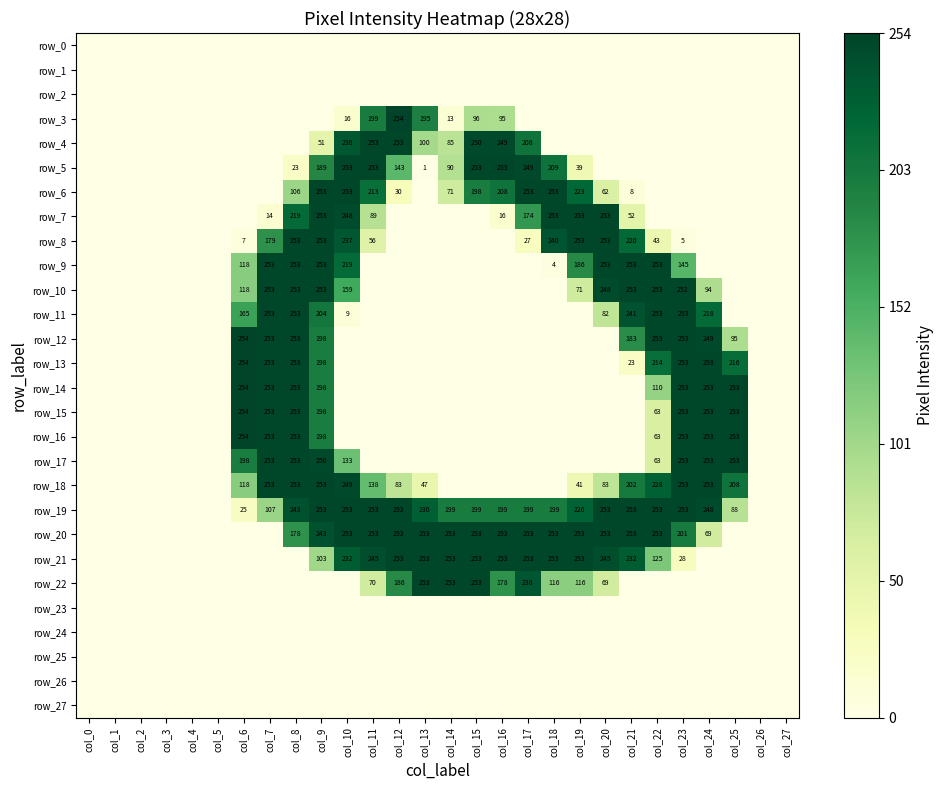

At col_7, list the series in order from smallest to largest.

row_0, row_1, row_2, row_3, row_4, row_5, row_6, row_20, row_21, row_22, row_23, row_24, row_25, row_26, row_27, row_7, row_19, row_8, row_9, row_10, row_11, row_12, row_13, row_14, row_15, row_16, row_17, row_18